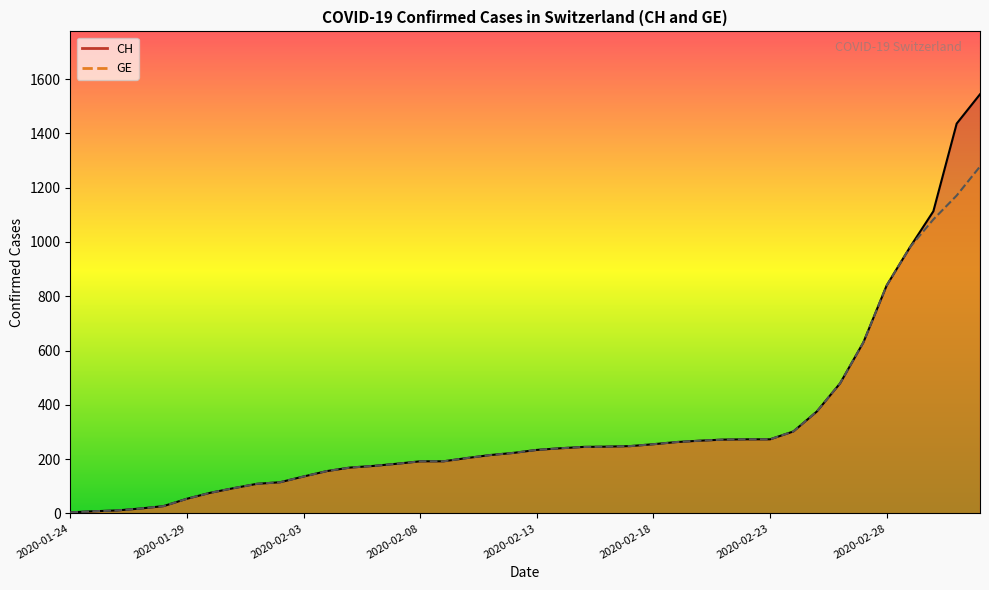

What is the lowest value of the CH series?

4